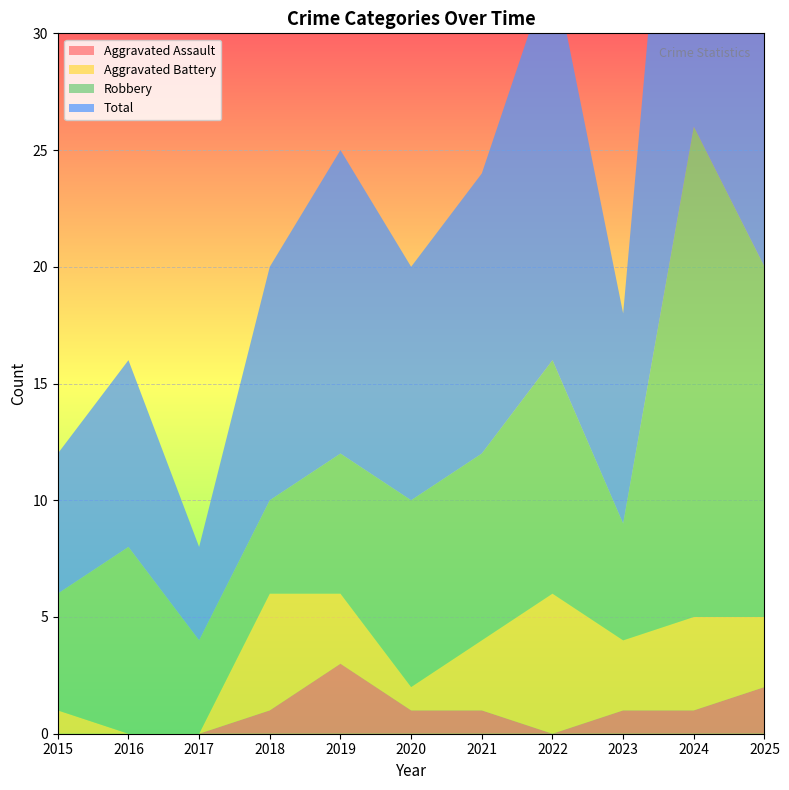

Reading left to right, list all the values displayed in this chart.

Aggravated Assault: 2015=0	2016=0	2017=0	2018=1	2019=3	2020=1	2021=1	2022=0	2023=1	2024=1	2025=2
Aggravated Battery: 2015=1	2016=0	2017=0	2018=5	2019=3	2020=1	2021=3	2022=6	2023=3	2024=4	2025=3
Robbery: 2015=5	2016=8	2017=4	2018=4	2019=6	2020=8	2021=8	2022=10	2023=5	2024=21	2025=15
Total: 2015=6	2016=8	2017=4	2018=10	2019=13	2020=10	2021=12	2022=17	2023=9	2024=26	2025=20